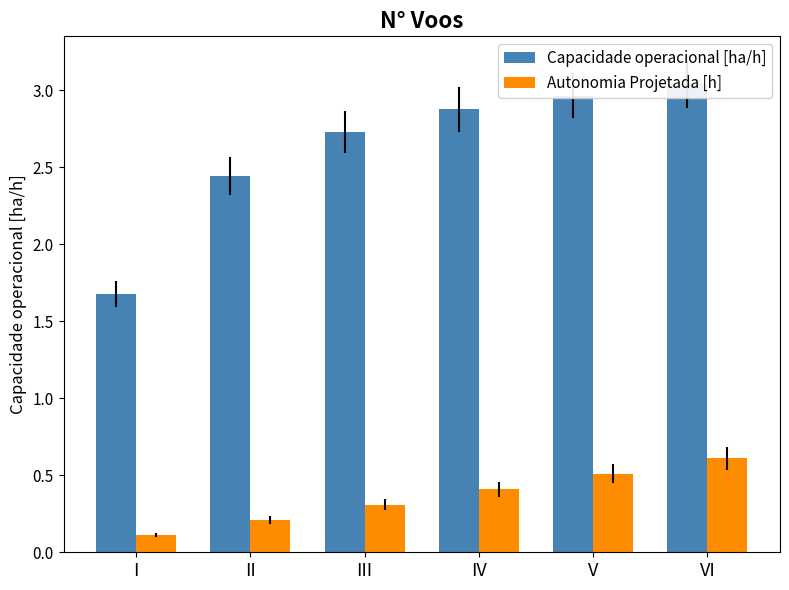

What are all the series names shown in the legend?

Capacidade operacional [ha/h], Autonomia Projetada [h]